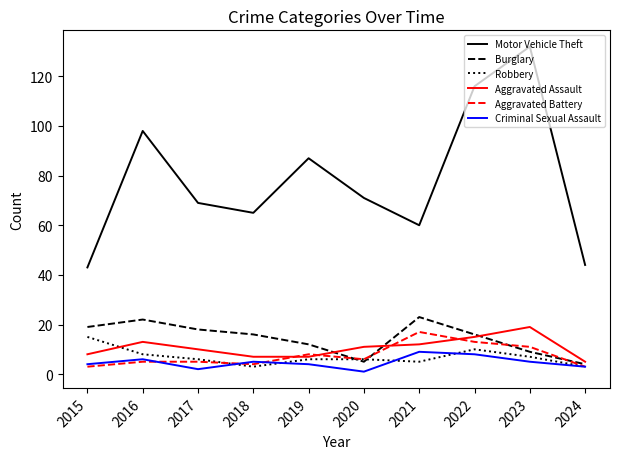

In Aggravated Battery, how many points are lower than both neighbors (excluding endpoints)?

2